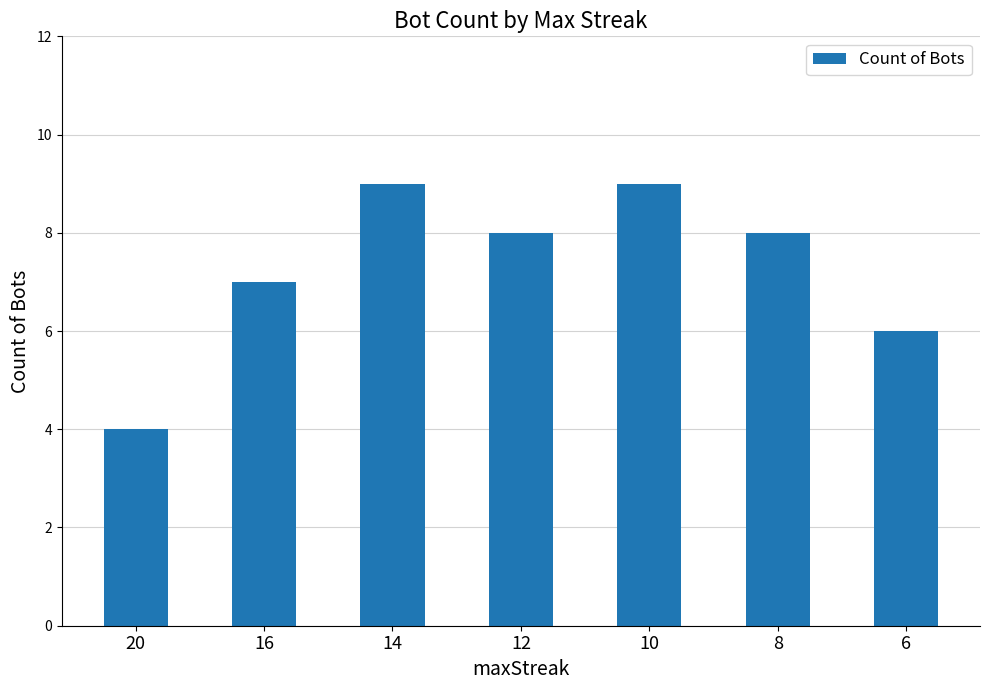

What is the change in value from 20 to 6?

+2